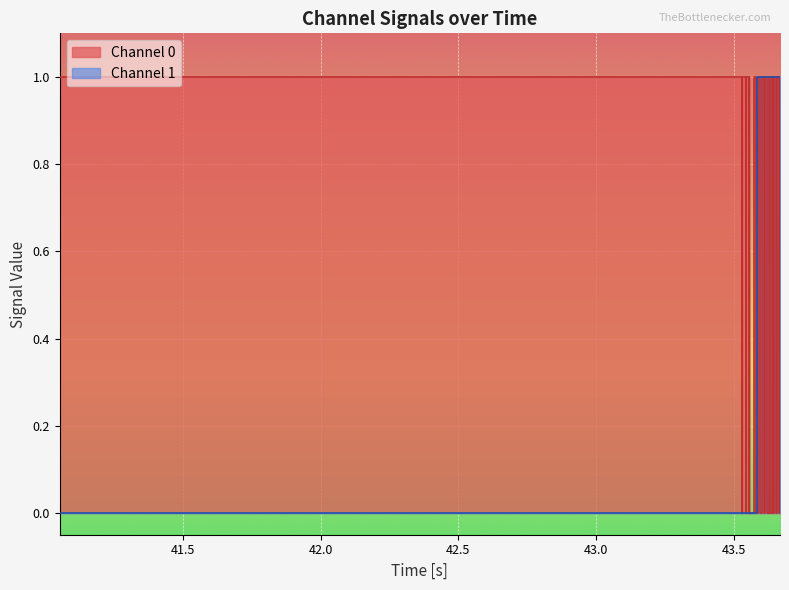

How many Channel 0 values are between 0 and 1?

20